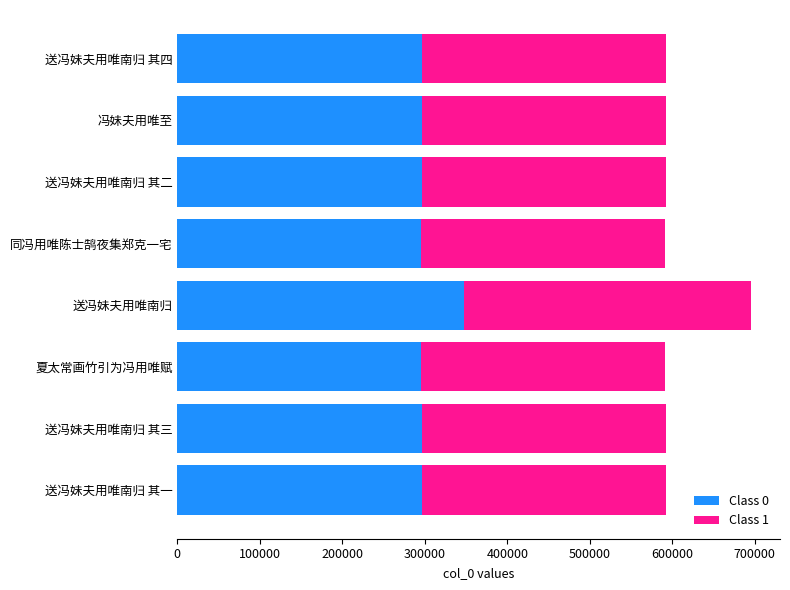

What is the sum of the Class 0 values at 送冯妹夫用唯南归 and 送冯妹夫用唯南归 其四?

644268.0